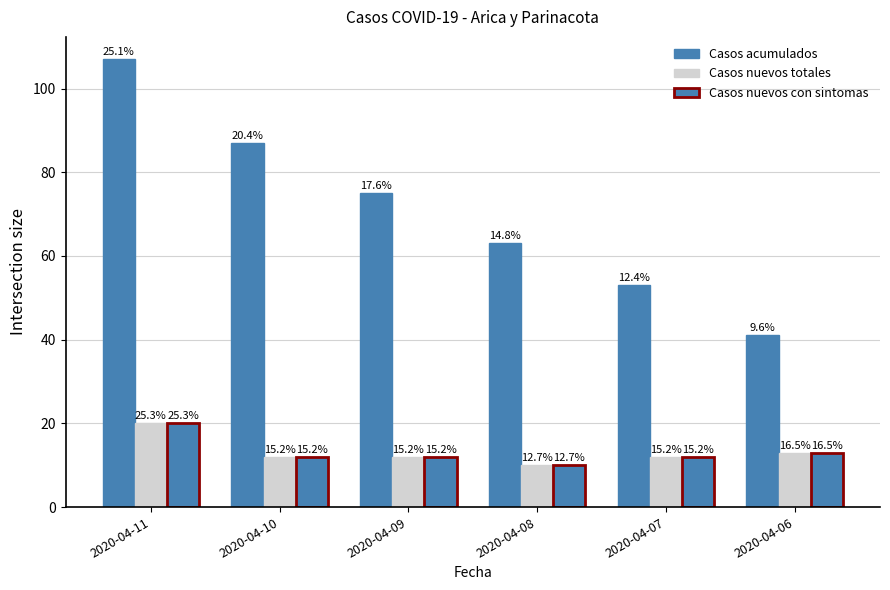

How many groups of bars are there?

6